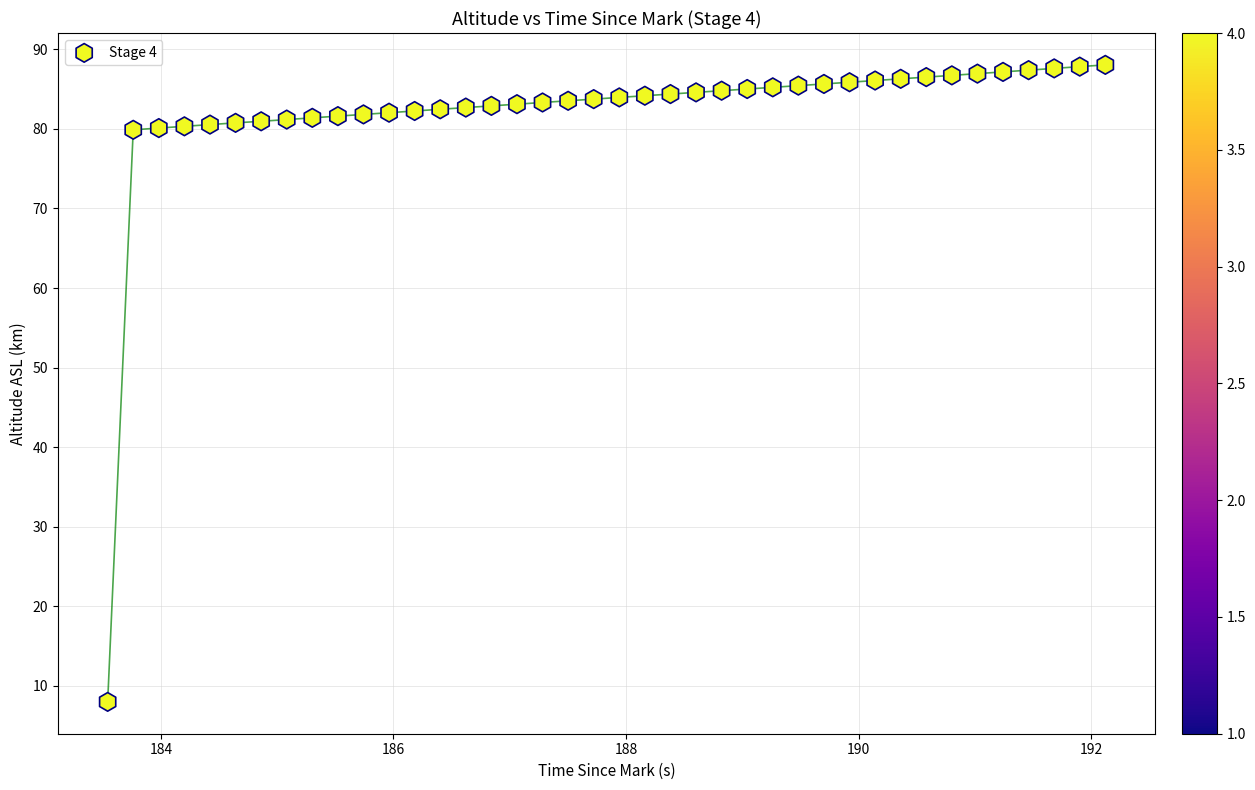

What is the range of Y values (max minus min)?

80.1